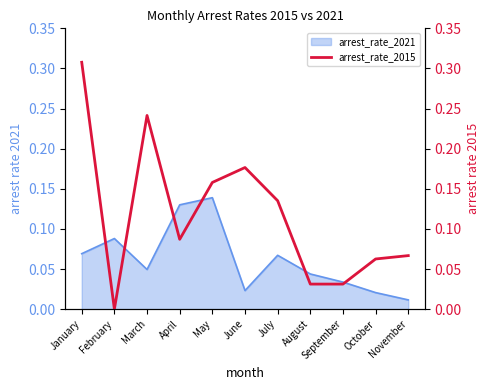

At which label is arrest_rate_2021 closest to 0?

November